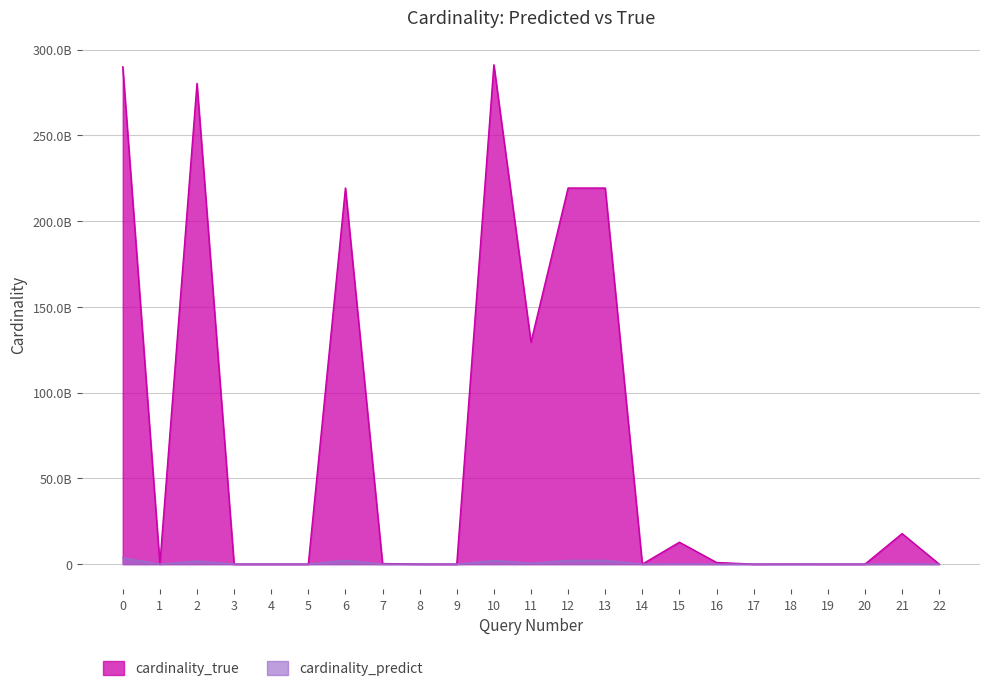

What is the total value across all series at 13?

221510174856.2